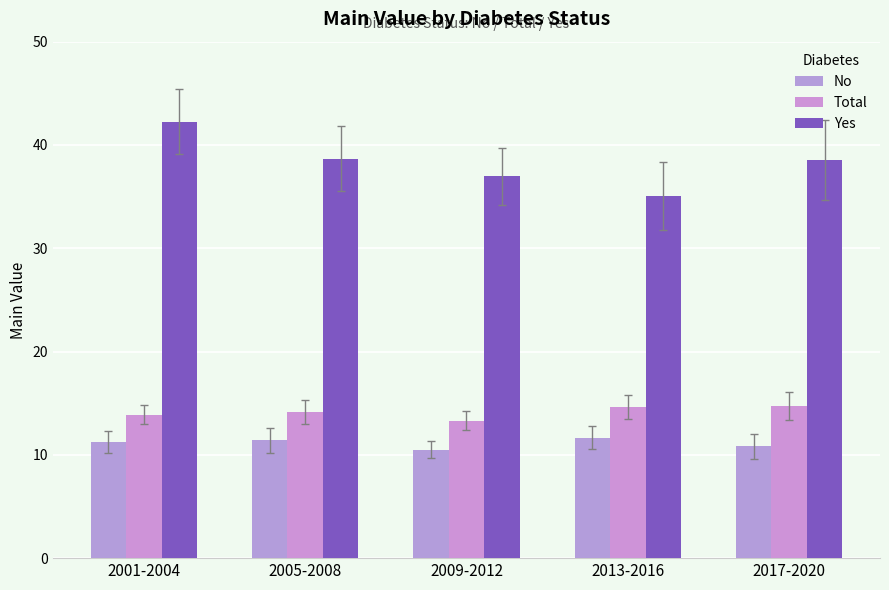

Does the chart contain any negative values?

No